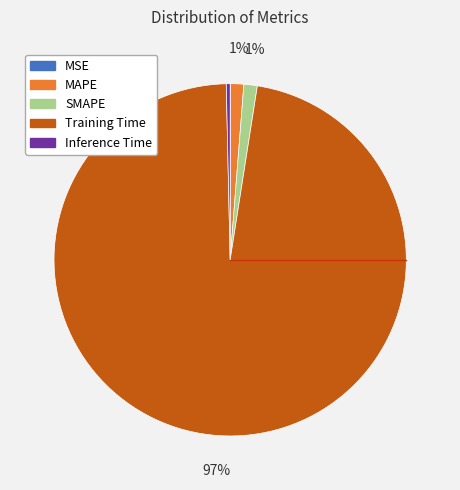

Is the sum of Training Time and MAPE greater than half?

Yes